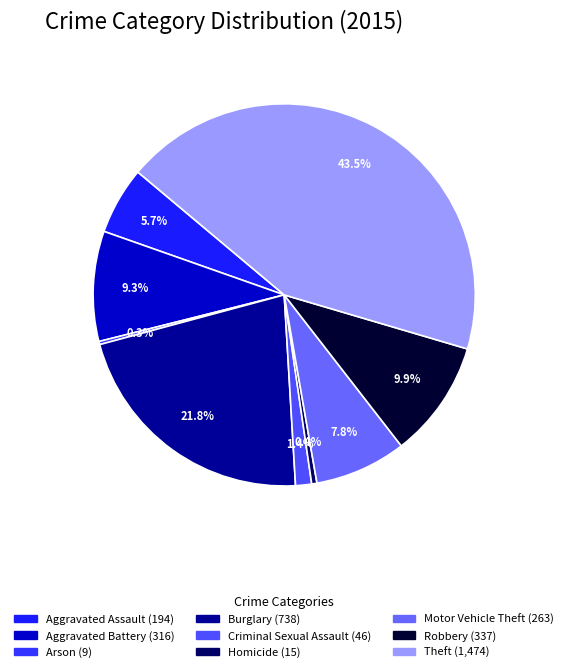

Is there a majority slice in this chart?

No